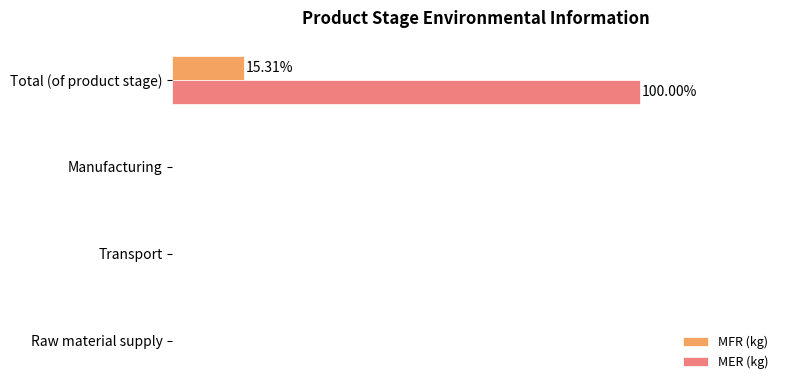

What are all the series names shown in the legend?

MFR (kg), MER (kg)